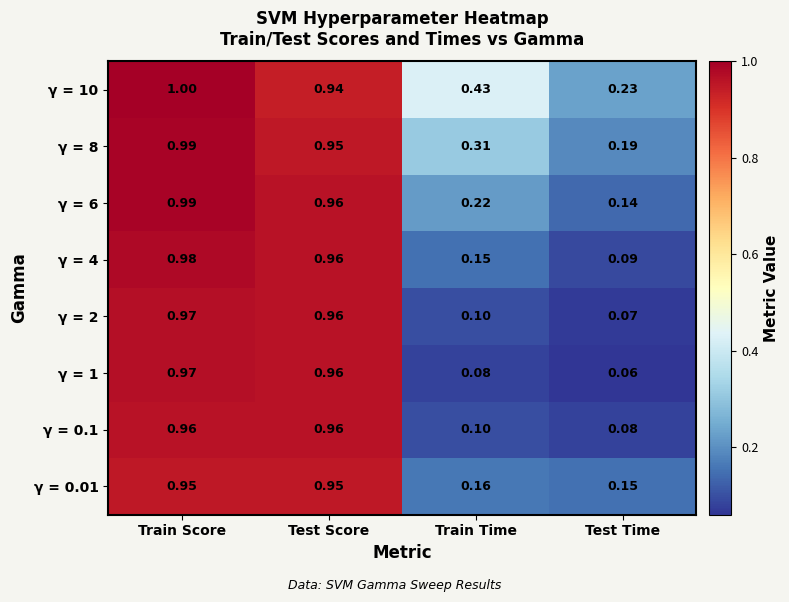

Where is γ = 0.01 nearest to the value 0?

Test Time